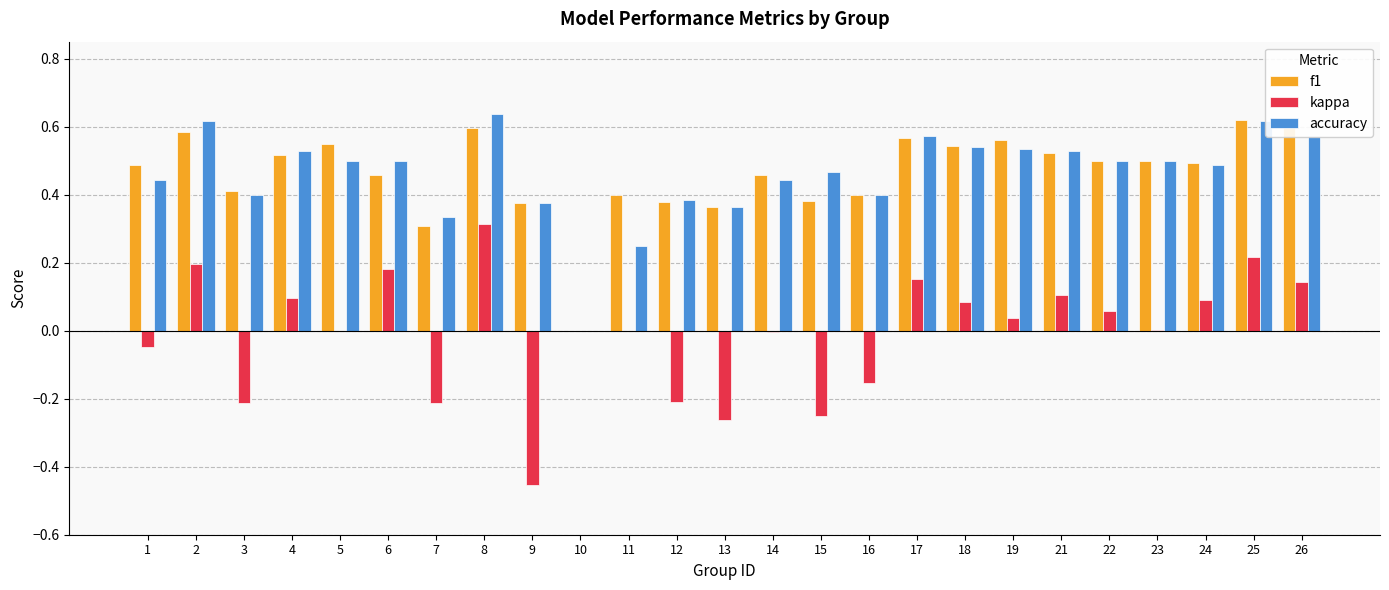

Count the f1 values in the range 0 to 1.

25